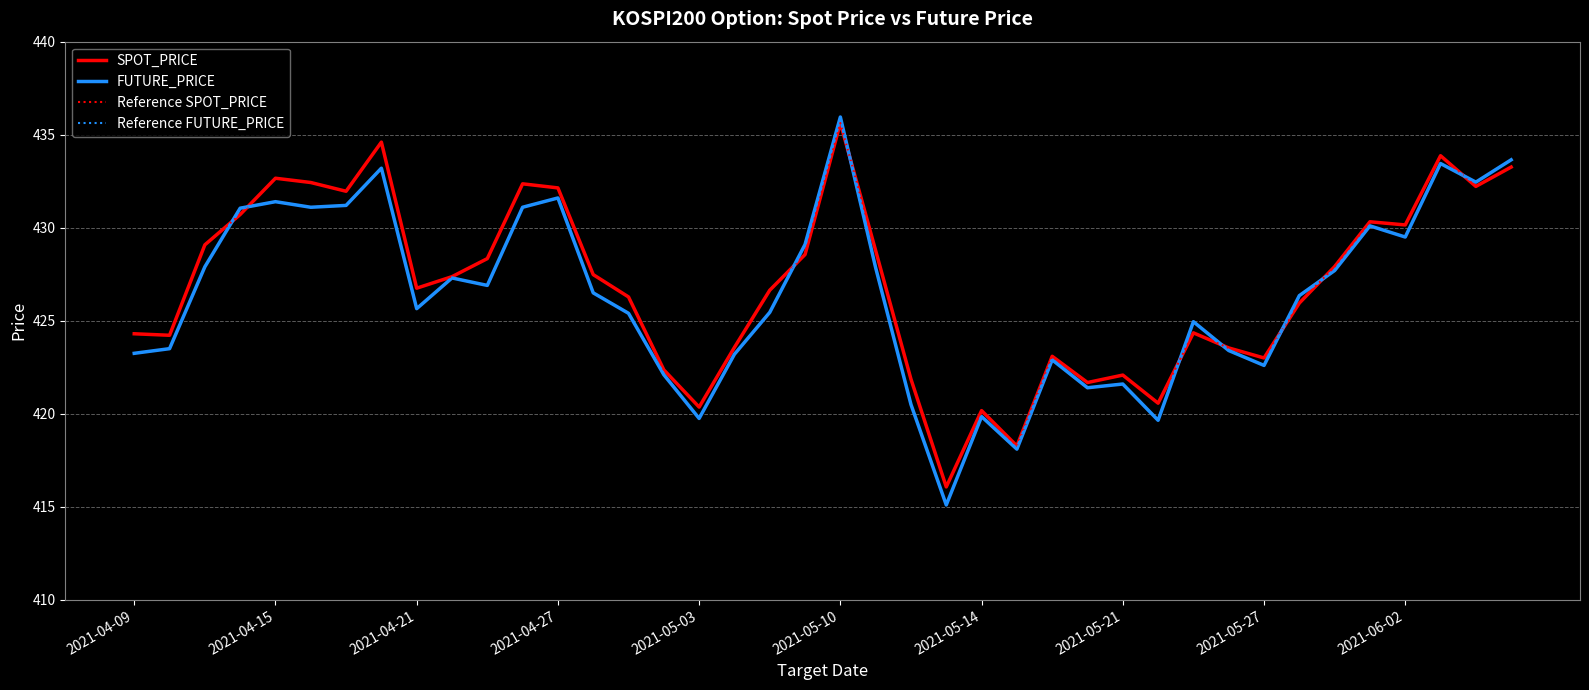

Is this an area chart (filled region under the line)?

No